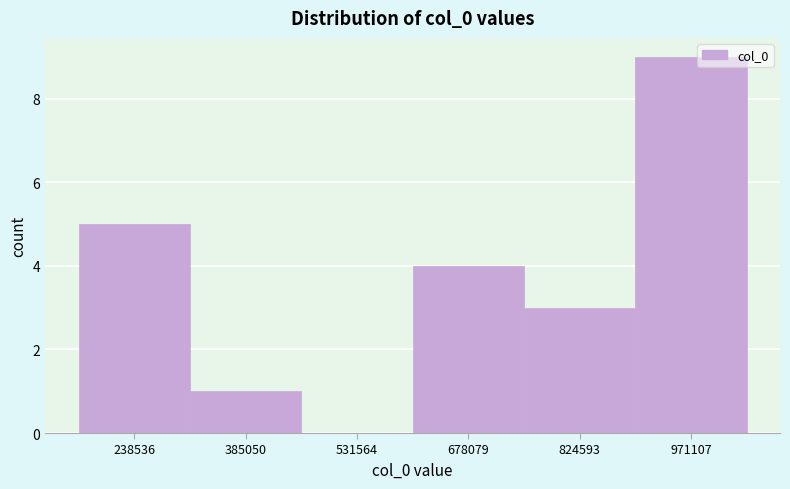

Reading left to right, extract all data points from this chart.

238536=5	385050=1	531564=0	678079=4	824593=3	971107=9